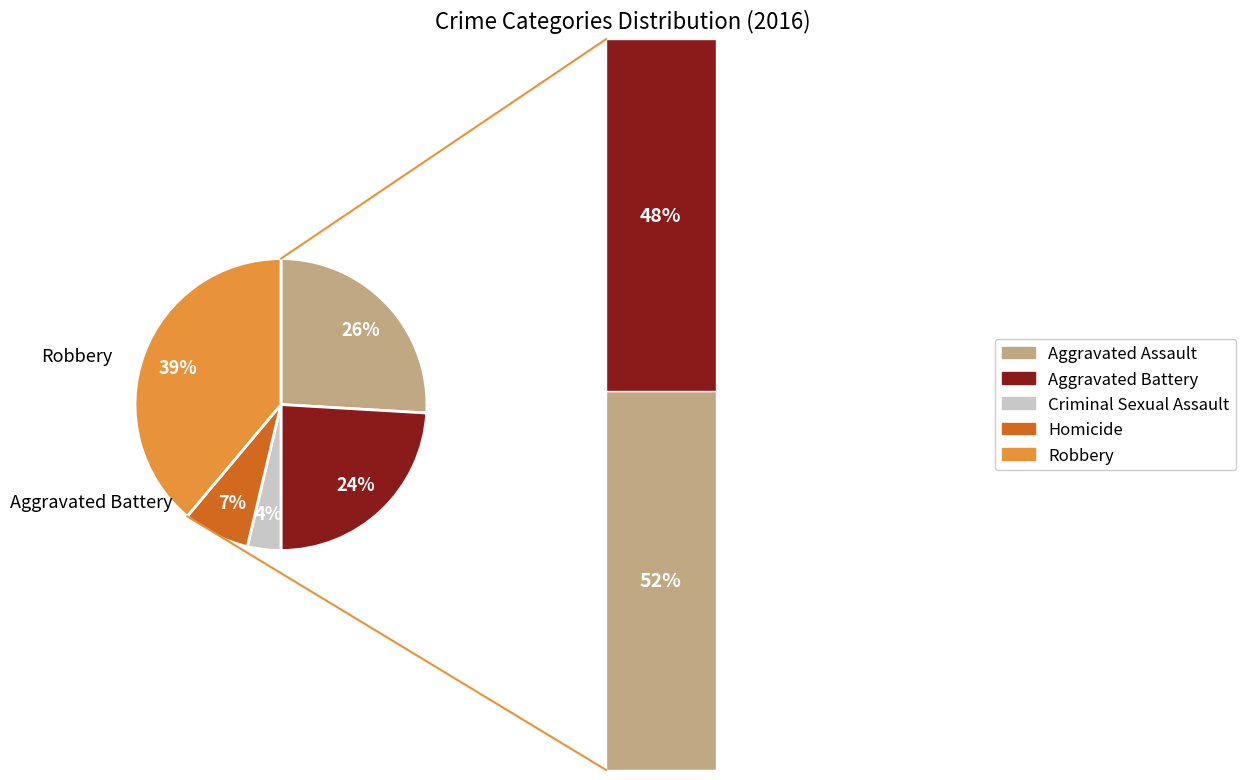

To the nearest percent, what portion does Robbery represent?

39%